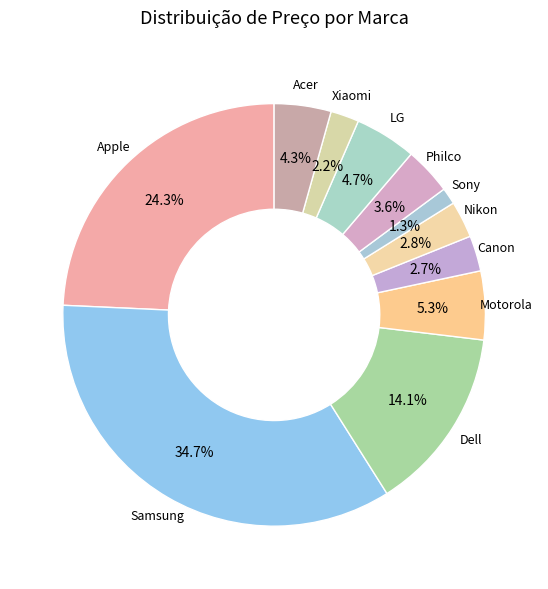

Which category has the biggest portion of the pie?

Samsung